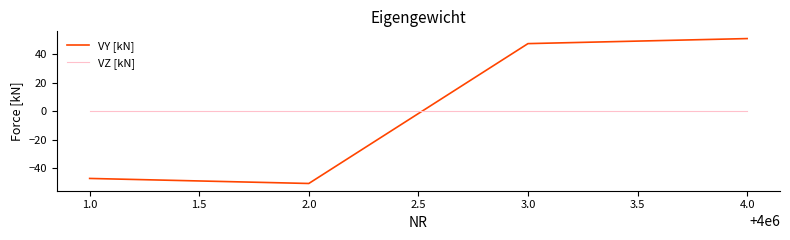

What position from the left is 4.0?

4